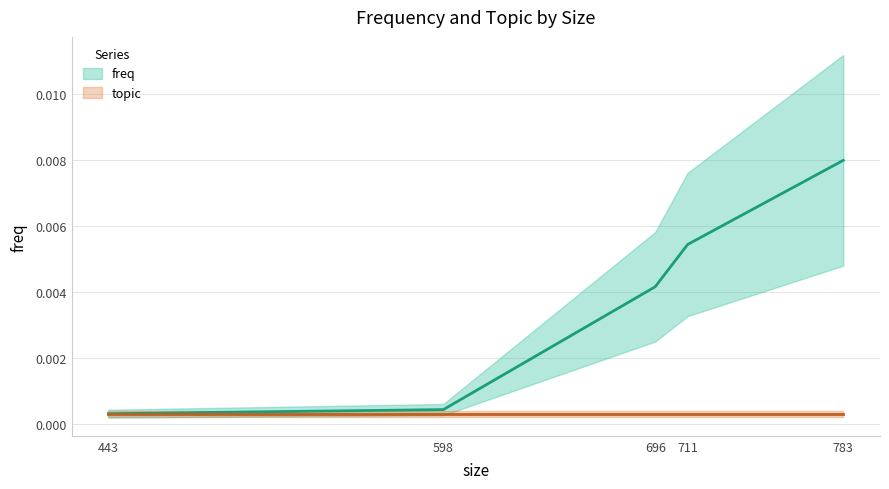

The chart shows a value of 0.0 at 598. True or false?

True